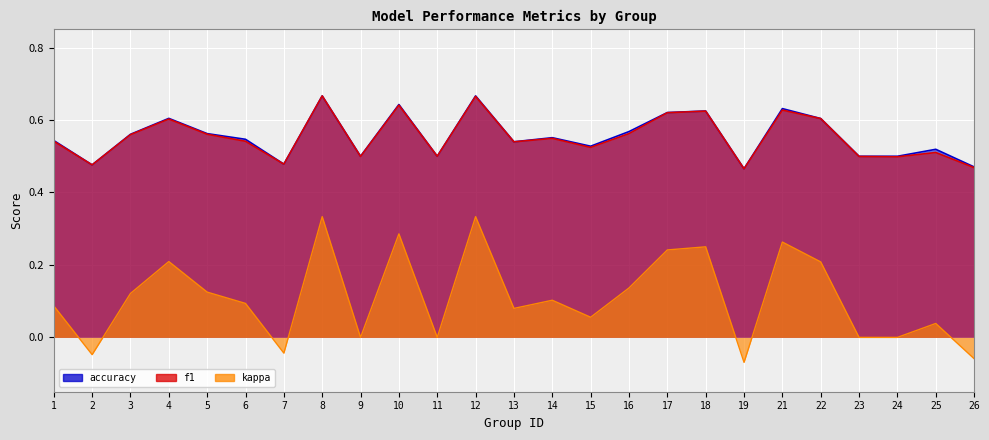

How many interior local peaks does the f1 series have?

8